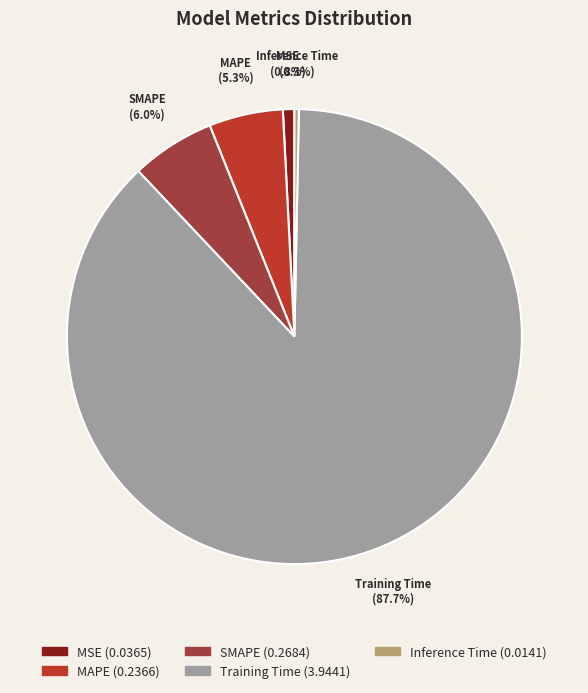

To the nearest percent, what portion does MSE represent?

1%